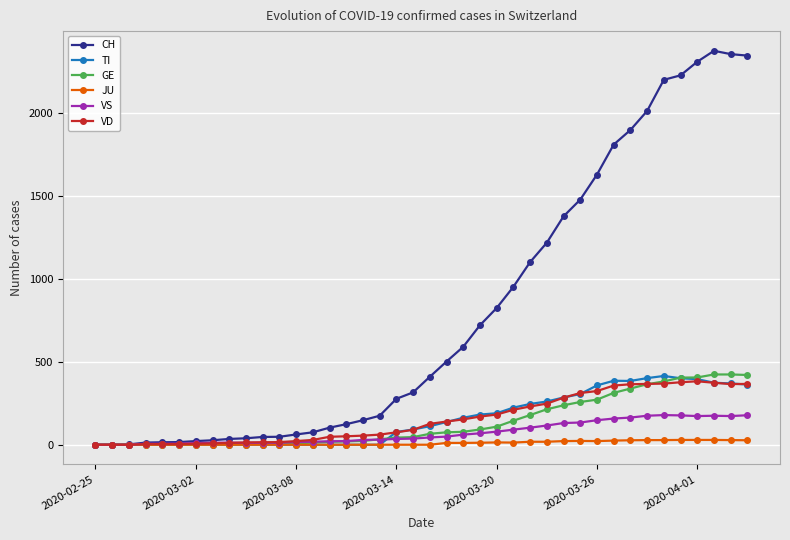

Which series has the widest spread of values?

CH